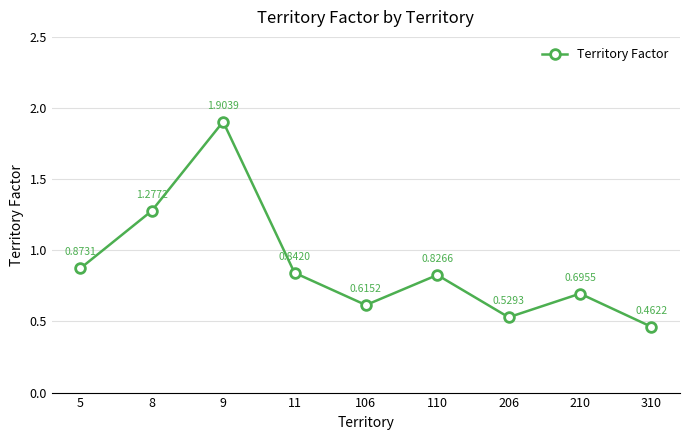

How many interior local peaks (higher than both neighbors) does the data have?

3